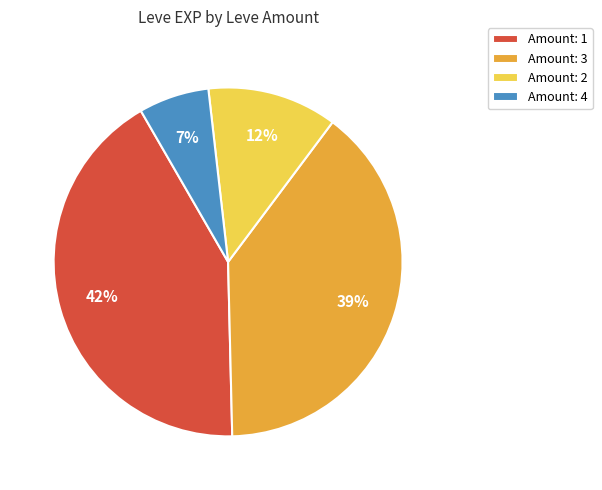

How many slices are in this pie chart?

4